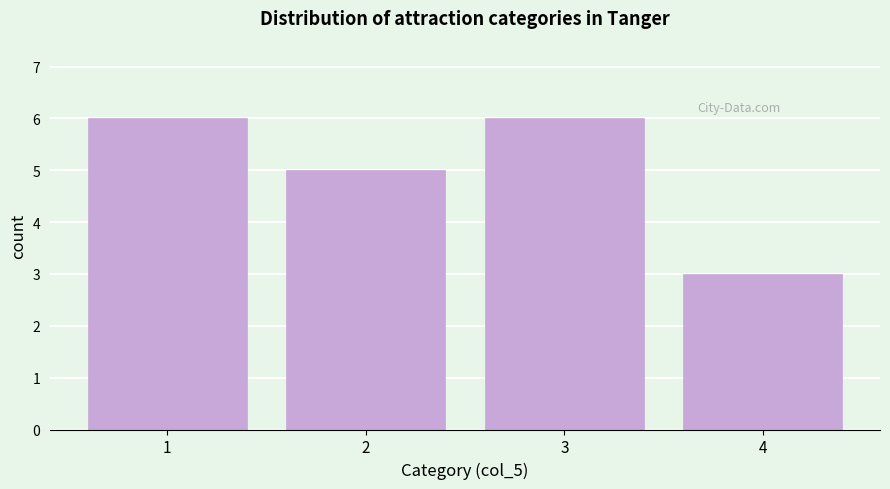

Reading right to left, list all the values displayed in this chart.

4=3	3=6	2=5	1=6